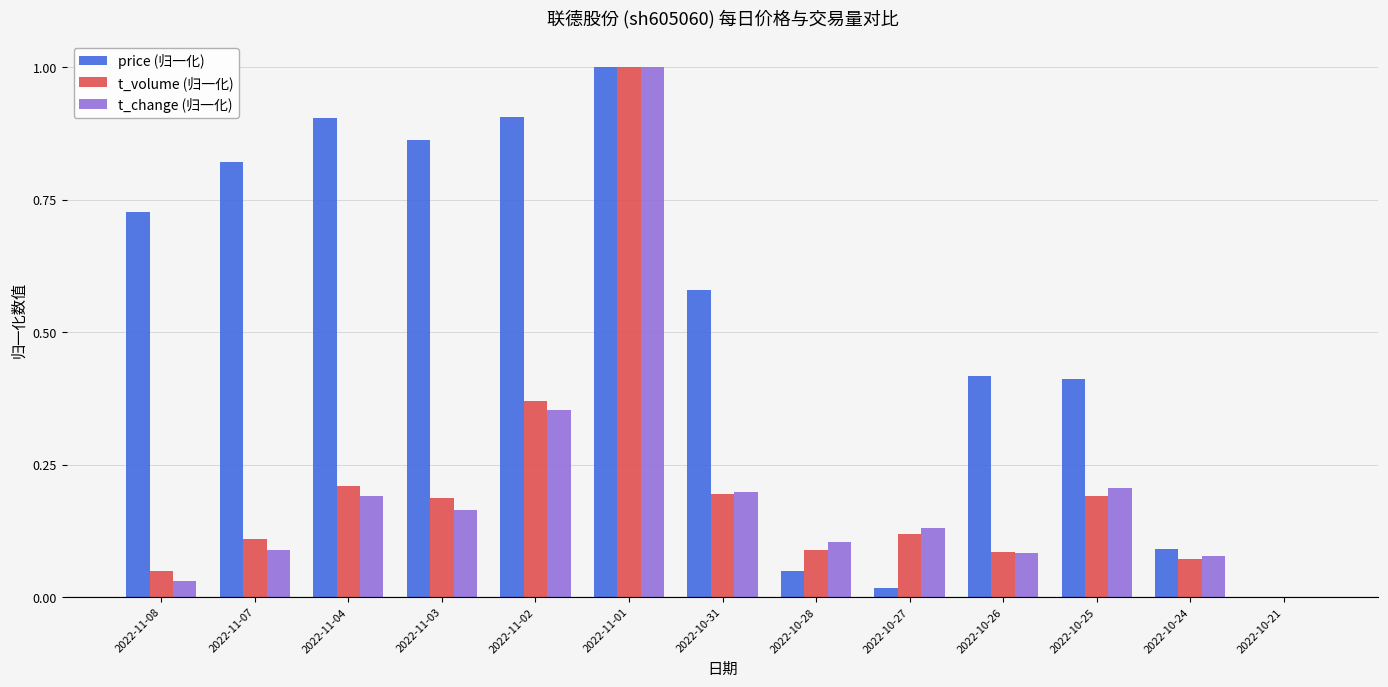

Between 2022-10-26 and 2022-10-25, which series saw the biggest shift?

t_change (归一化)